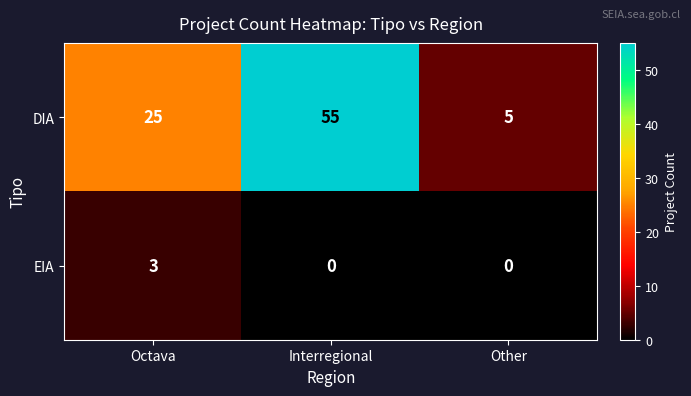

Reading left to right, extract all data points from this chart.

DIA: Octava=25	Interregional=55	Other=5
EIA: Octava=3	Interregional=0	Other=0